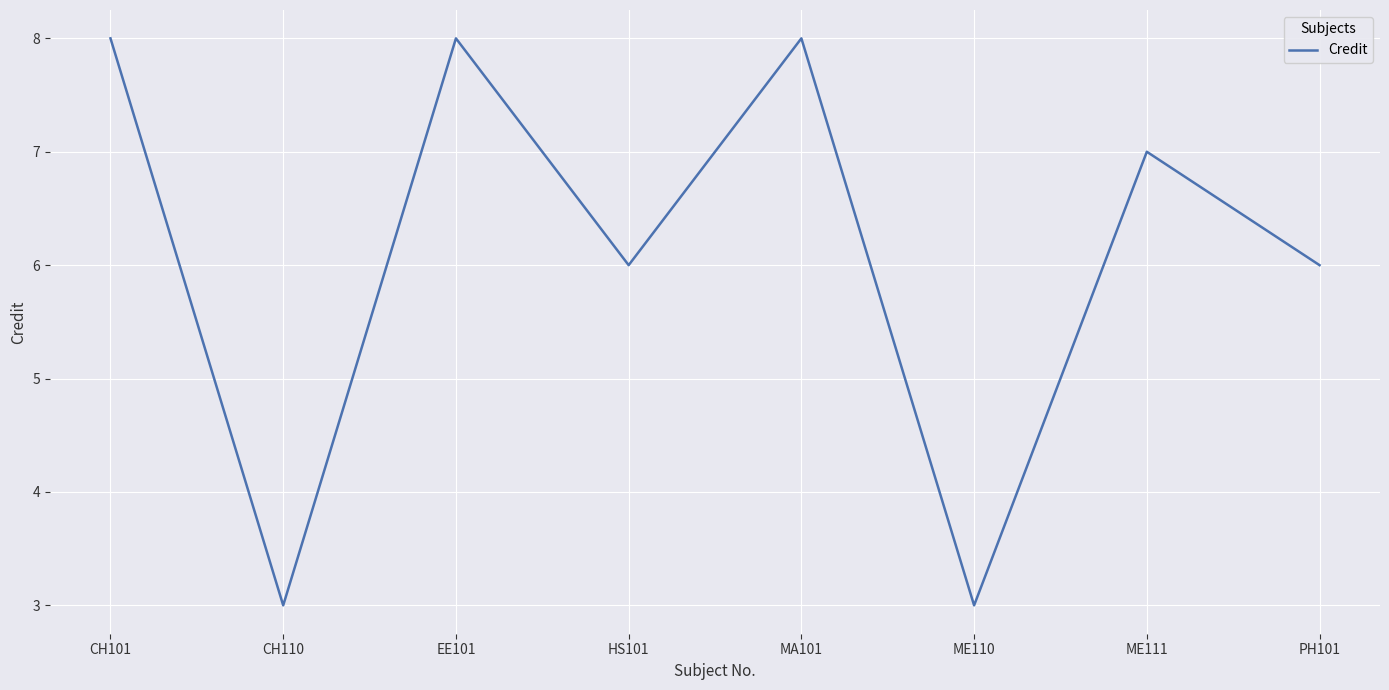

How many values are below 7?

4